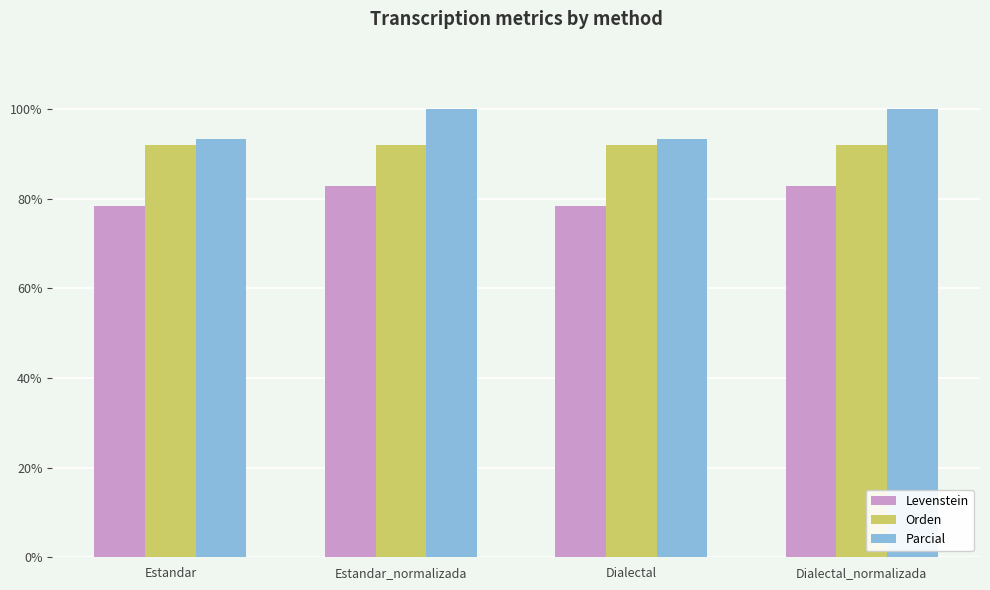

What is the difference between the highest and lowest values at Estandar?

15.0